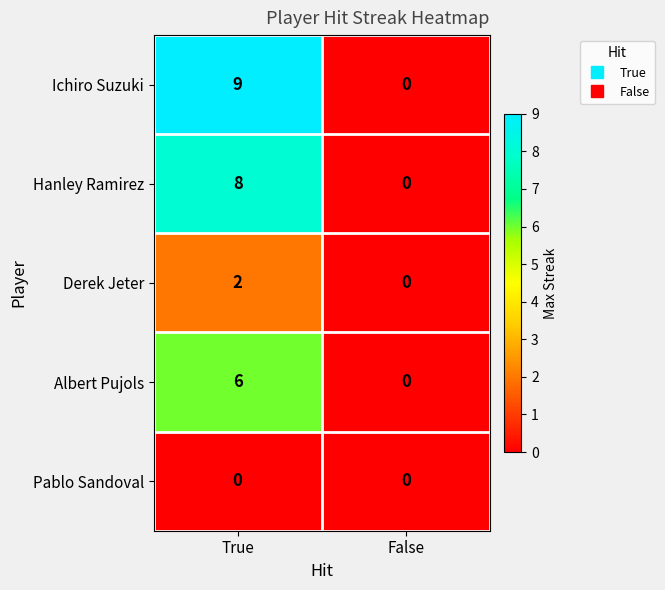

The value of Albert Pujols at True is 10. True or false?

False